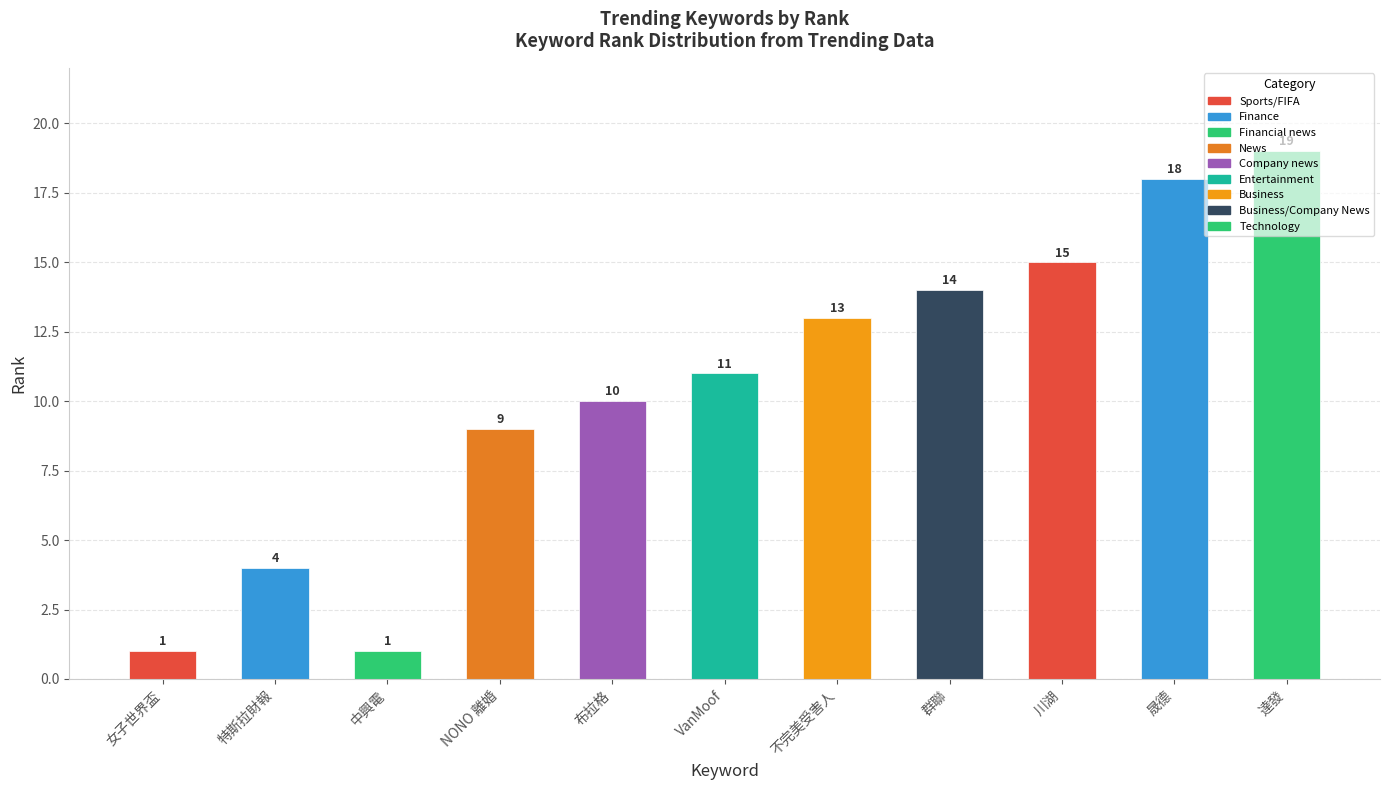

What position from the left is 特斯拉財報?

2